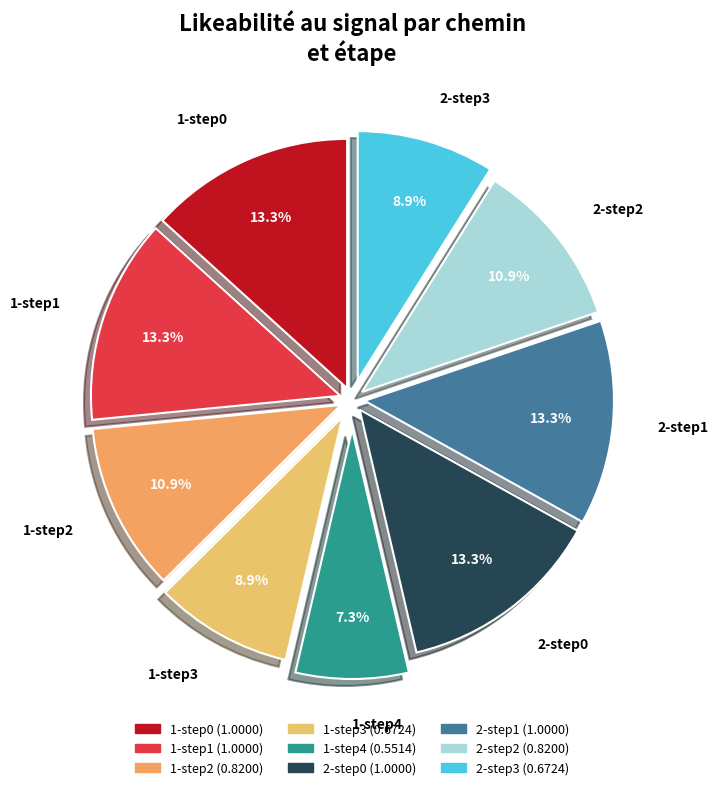

Approximately how many times larger is the value at 2-step2 compared to 1-step4?

1.5